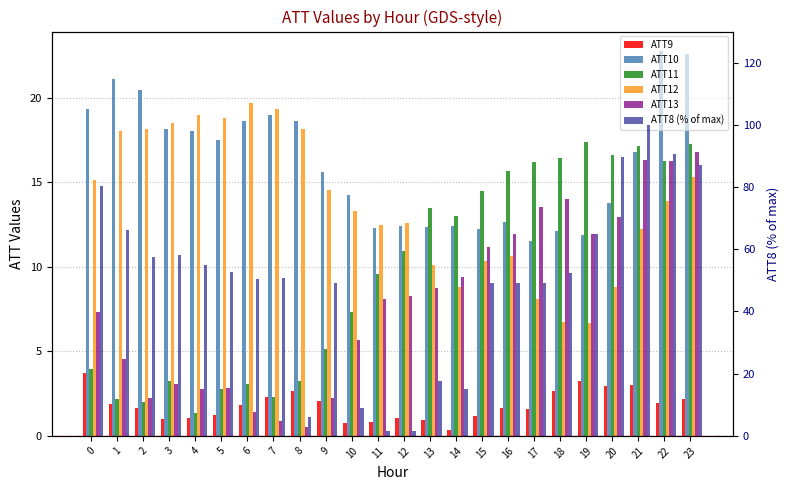

How many bars are there in each group?

6